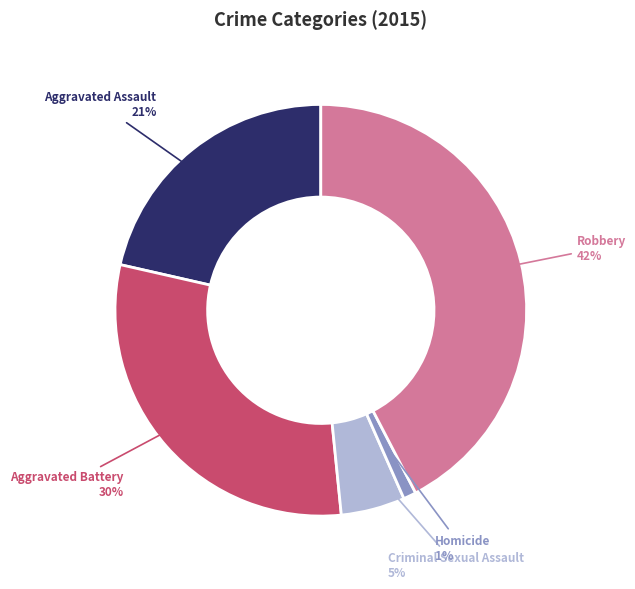

Is there any slice that represents more than half of the pie?

No